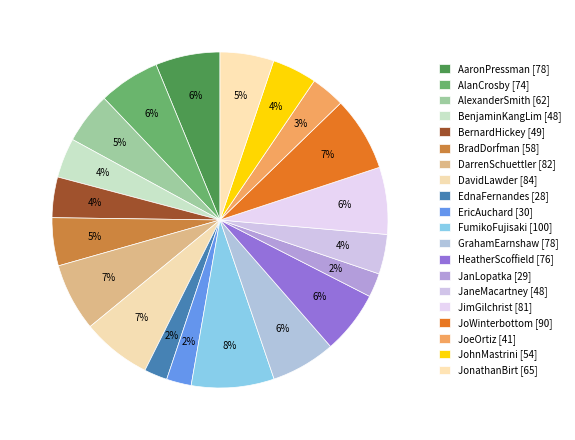

Is the sum of JohnMastrini [54] and AaronPressman [78] greater than half?

No